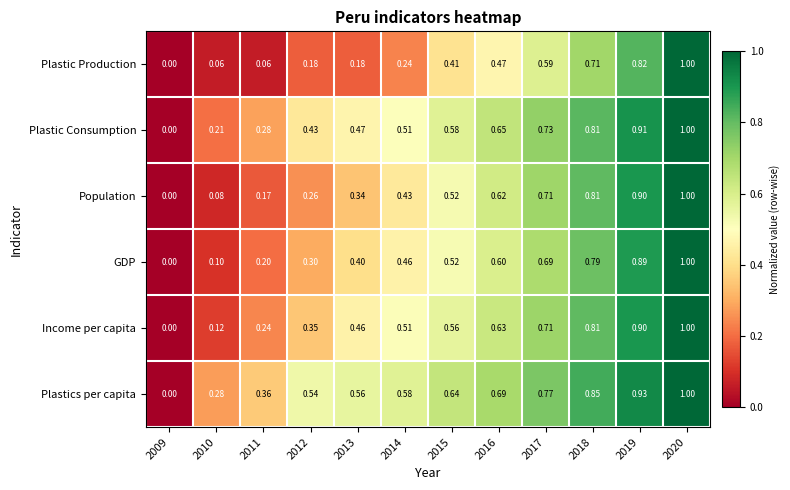

Count the number of categories in the chart.

12